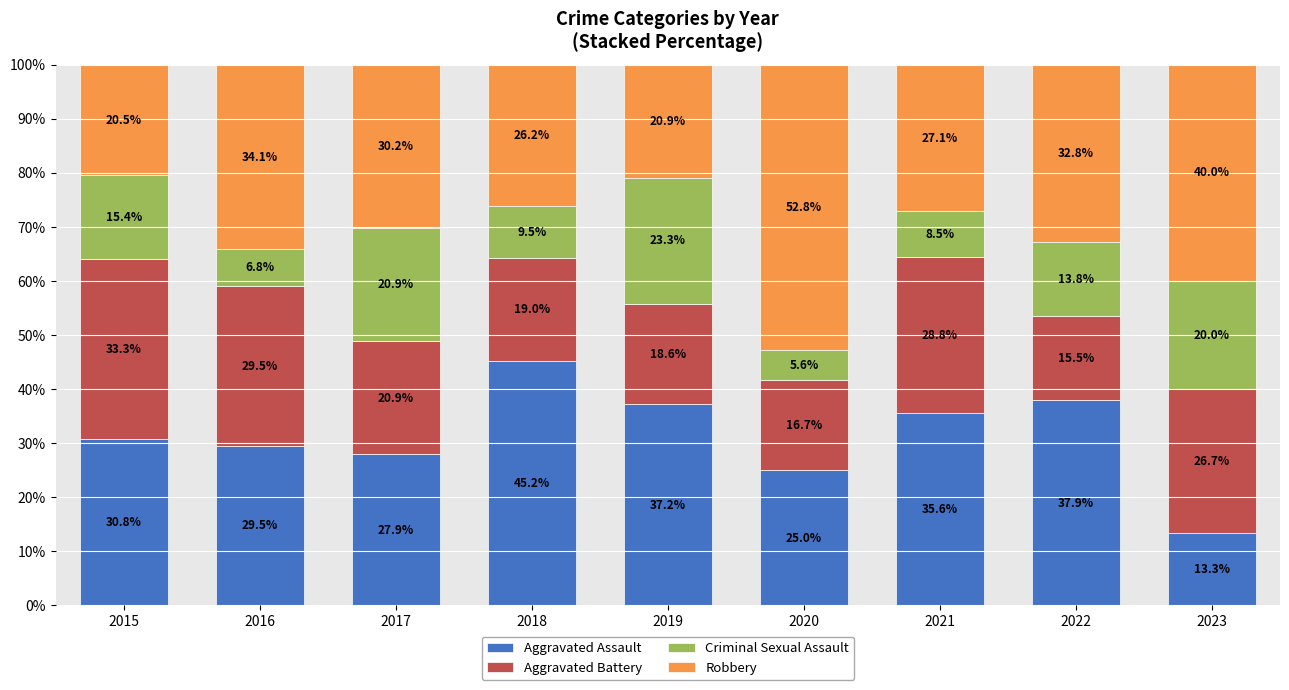

Reading left to right, transcribe the values for Aggravated Assault.

2015=30.8	2016=29.5	2017=27.9	2018=45.2	2019=37.2	2020=25.0	2021=35.6	2022=37.9	2023=13.3